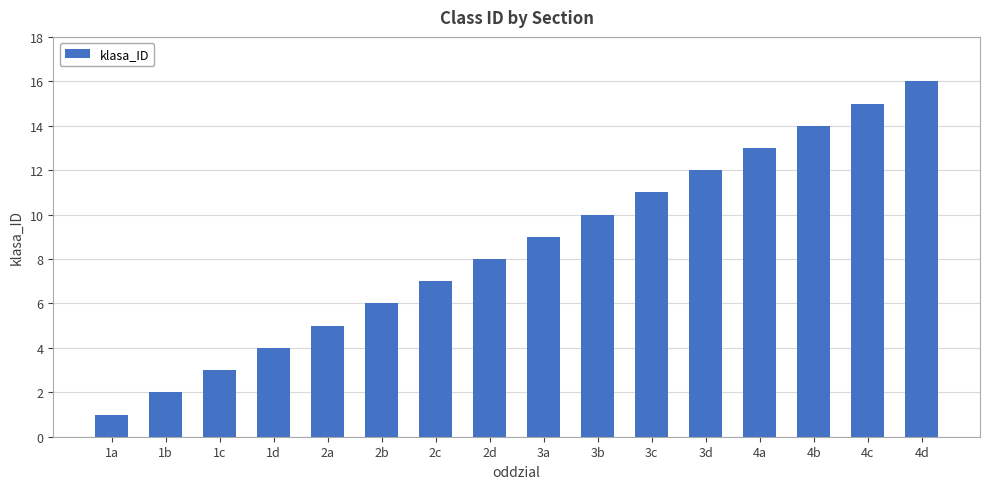

What is the value of the 5th bar from the left?

5